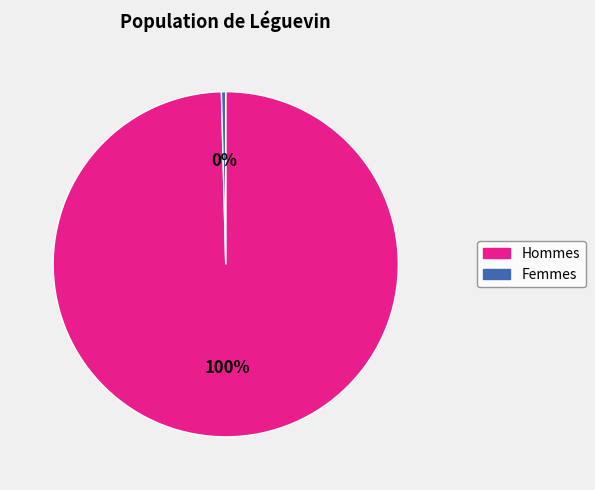

Does any single category account for the majority?

Yes